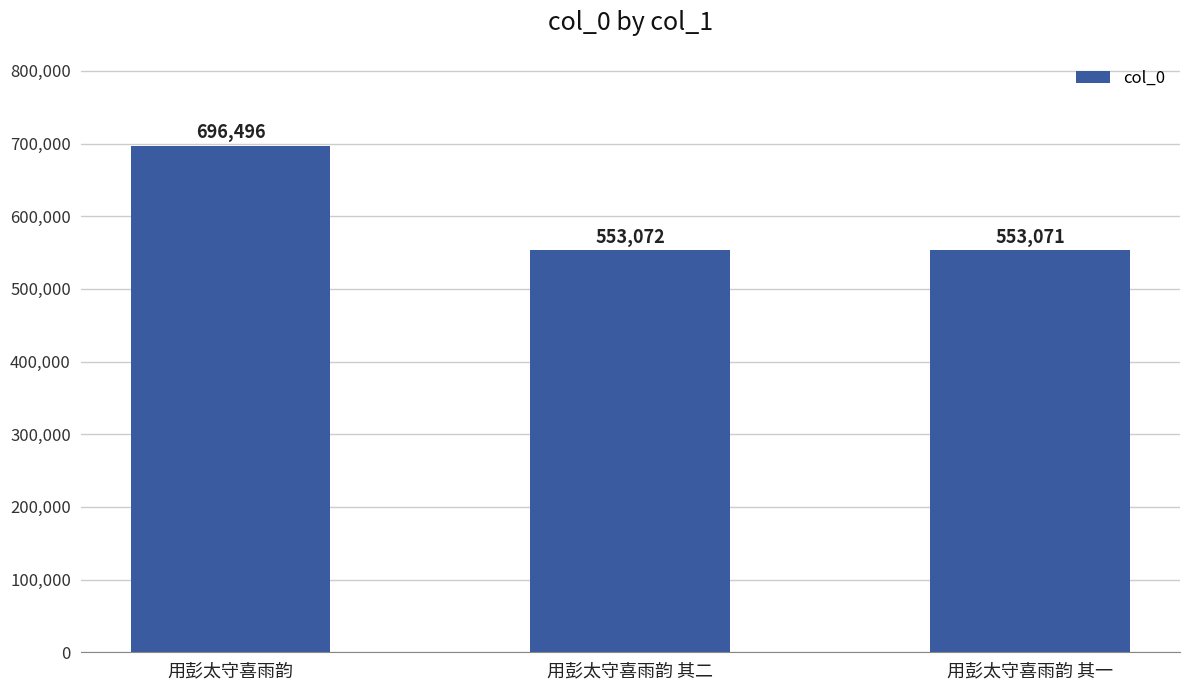

True or false: the data shows 354319 at 用彭太守喜雨韵 其二.

False